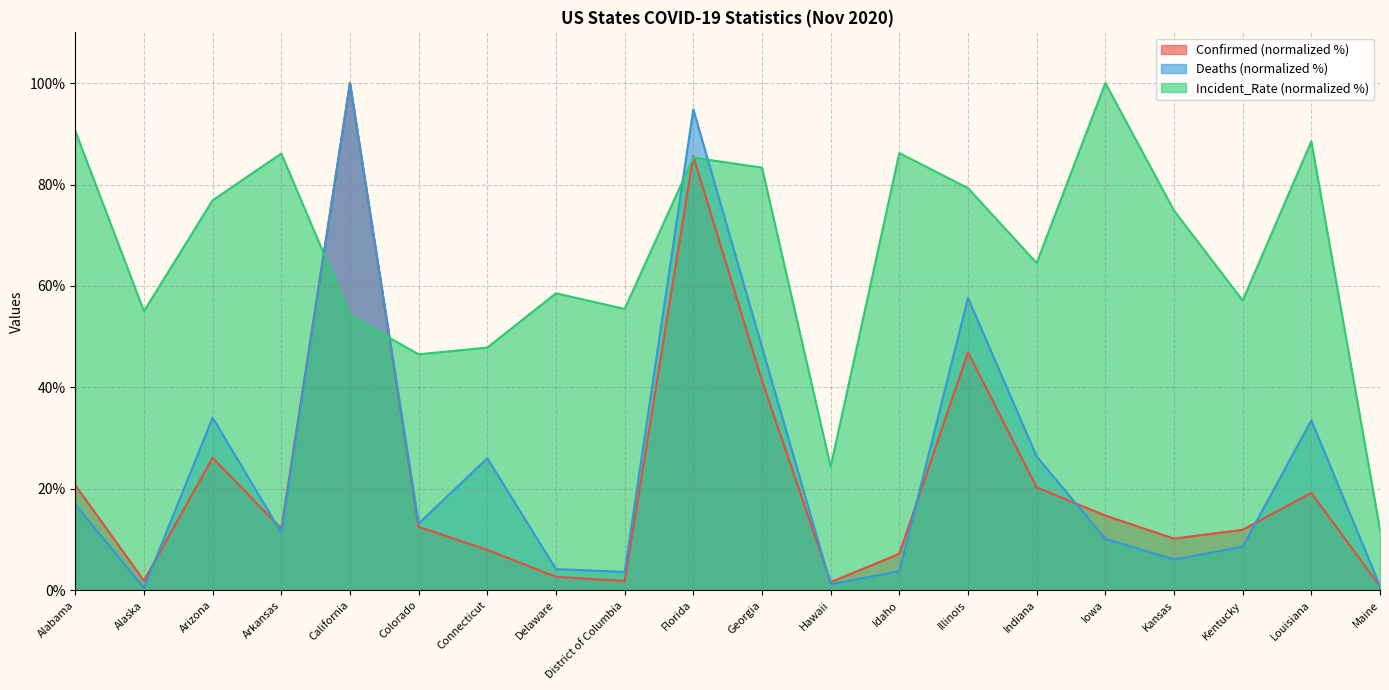

What is the total value across all series at Connecticut?

81.9